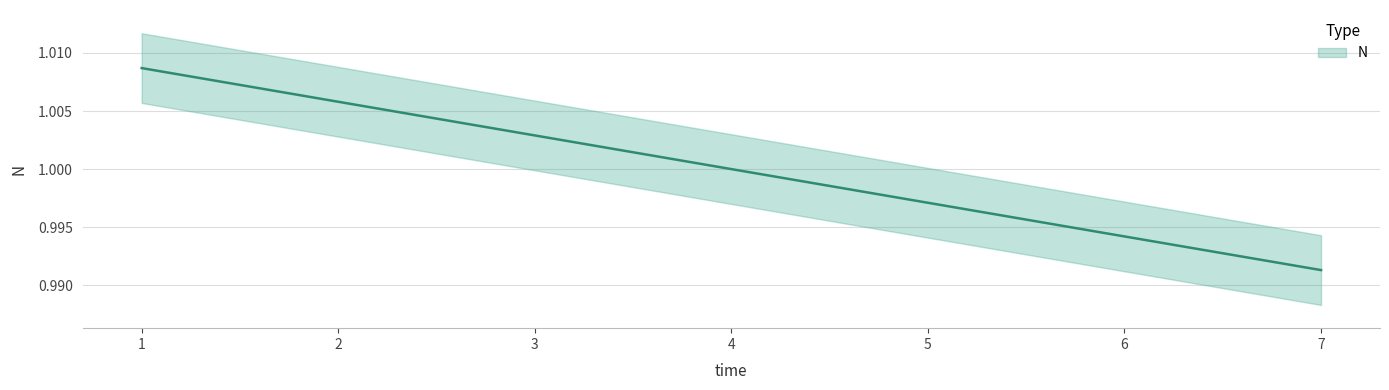

True or false: the data shows 1.0 at 4.

True